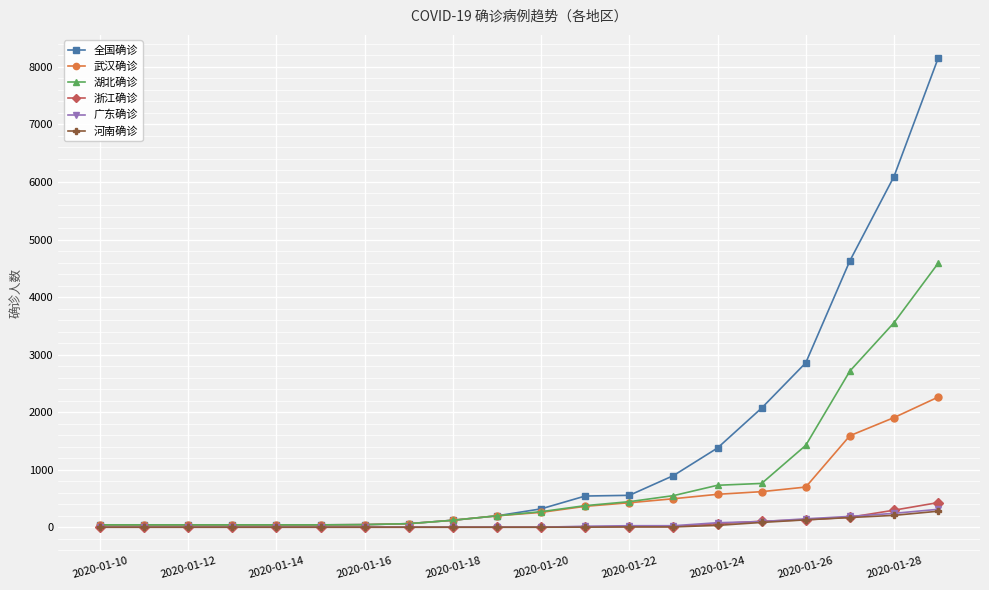

What is the maximum value shown in the chart?

8149